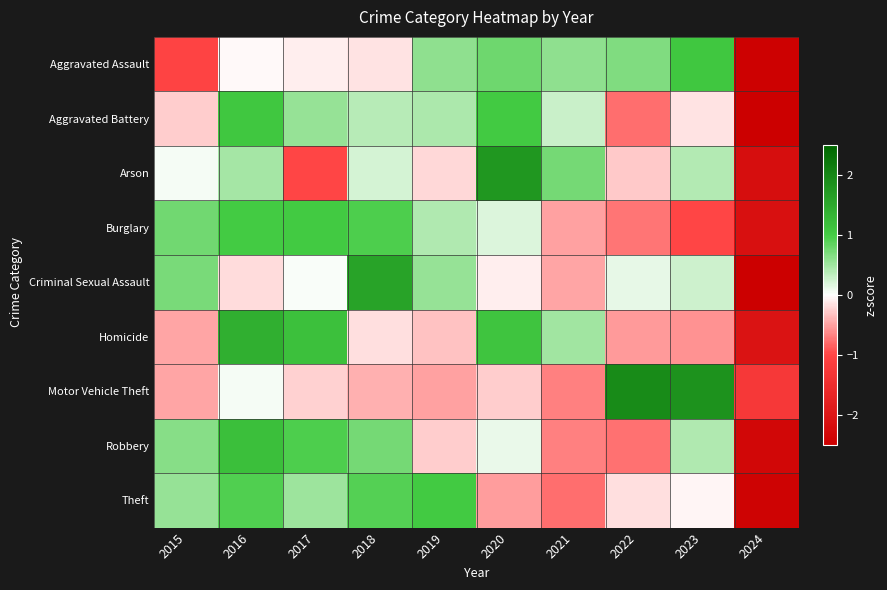

Which has a higher value, 2022 or 2021?

2022